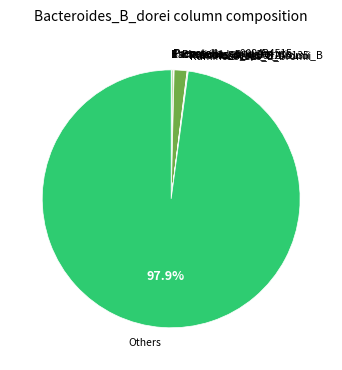

Is Others the majority of the pie?

Yes